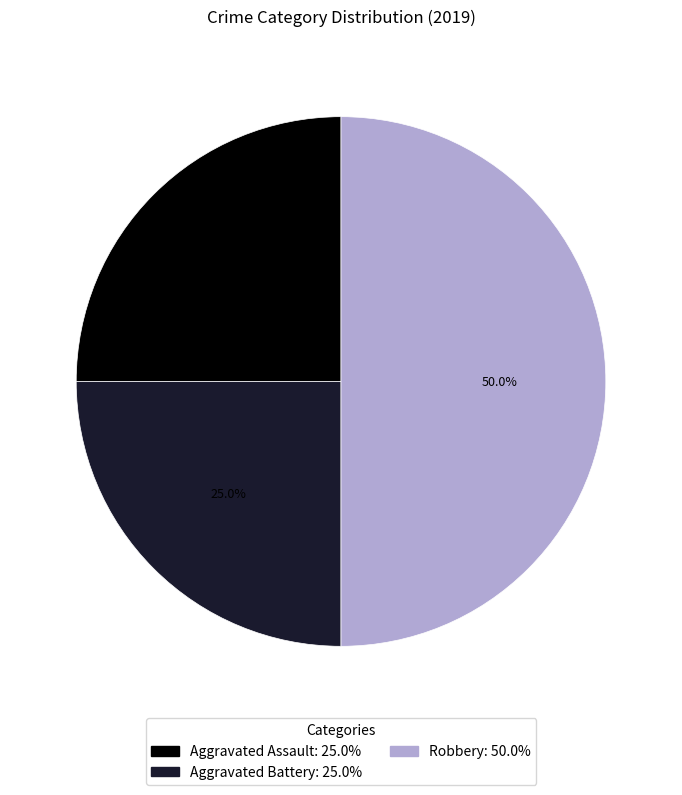

How much of the chart is everything except Robbery?

50.0%